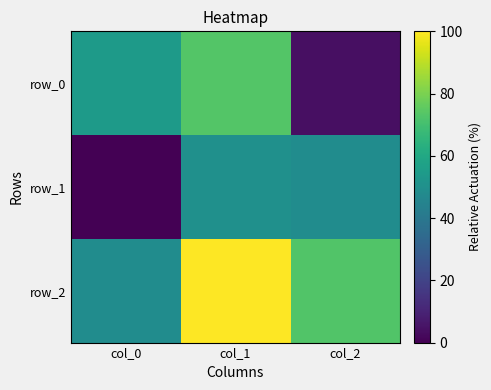

Which series has the largest range (max minus min)?

row_0